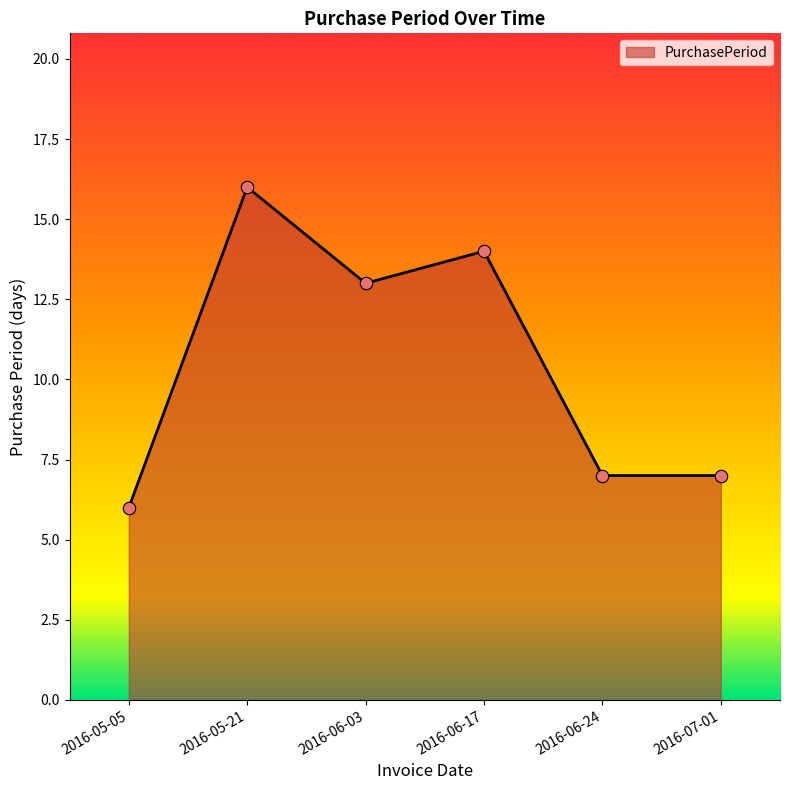

What is the change in value from 2016-05-05 to 2016-06-24?

+1